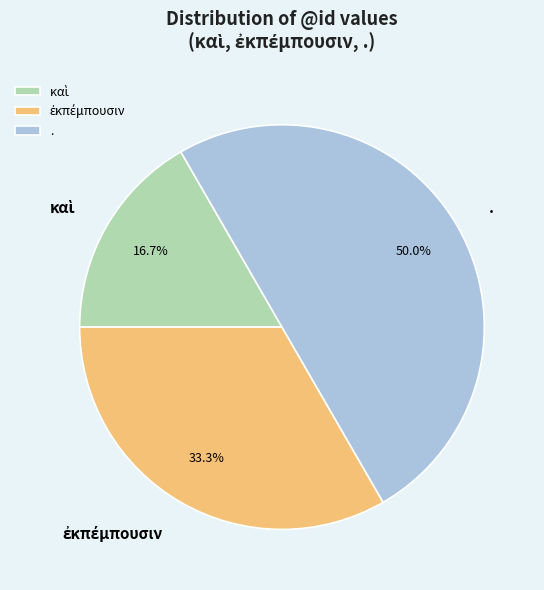

How much of the chart is everything except .?

50.0%